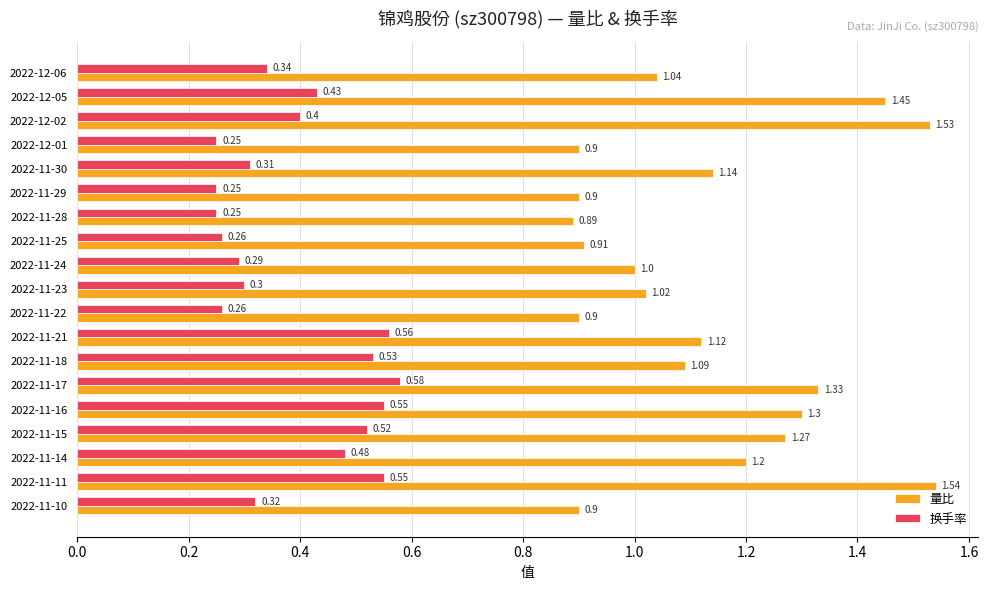

What is the difference between the 换手率 values at 2022-11-15 and 2022-12-01?

0.3